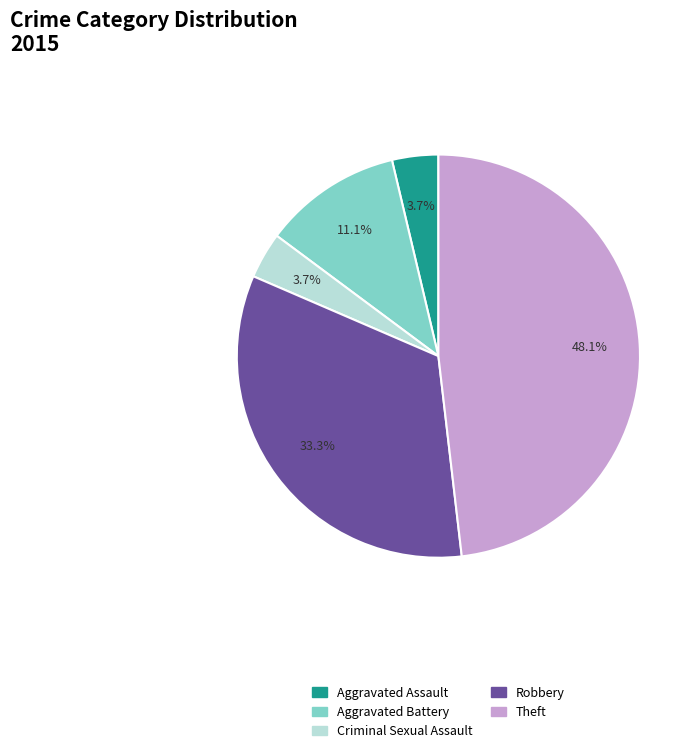

The Aggravated Battery slice represents 25% of the pie. True or false?

False